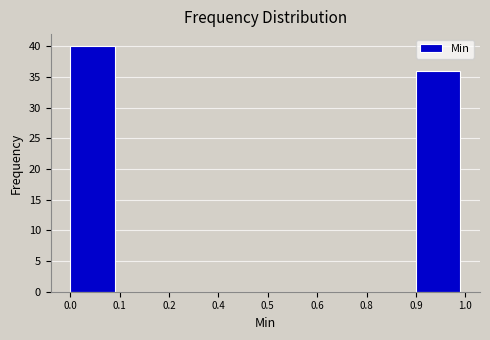

Reading left to right, list all the values displayed in this chart.

0.0=40	0.1=0	0.2=0	0.4=0	0.5=0	0.6=0	0.8=0	0.9=36